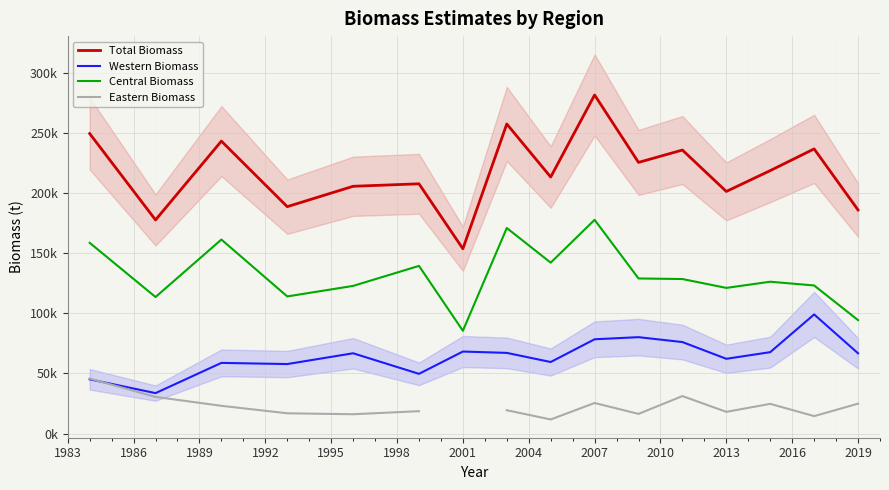

True or false: Total Biomass and Central Biomass intersect in this chart.

False